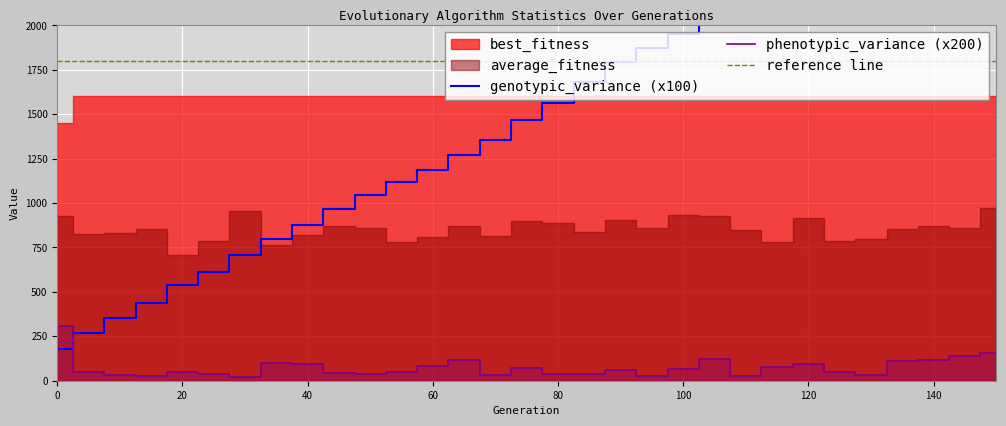

True or false: phenotypic_variance has a value of 54.0 at 50.

False